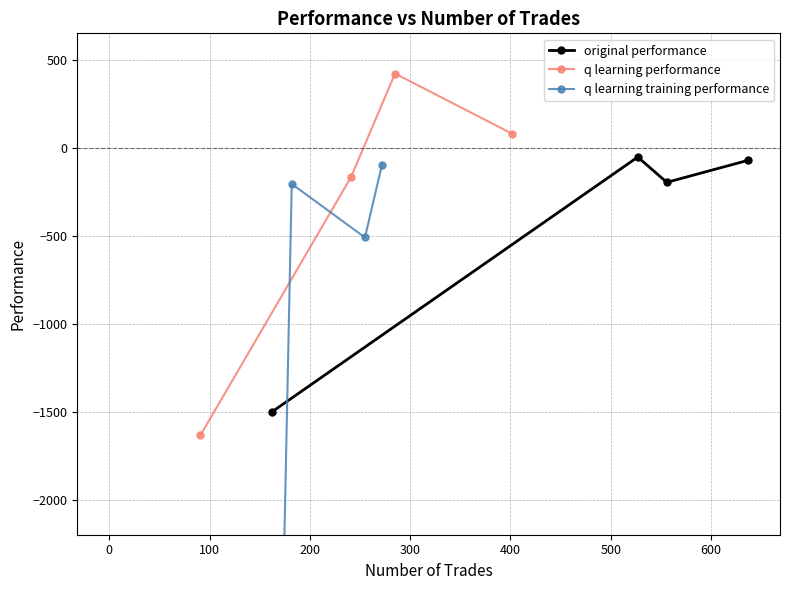

What is the value of the original performance point at the 1st from the left?

-1502.7